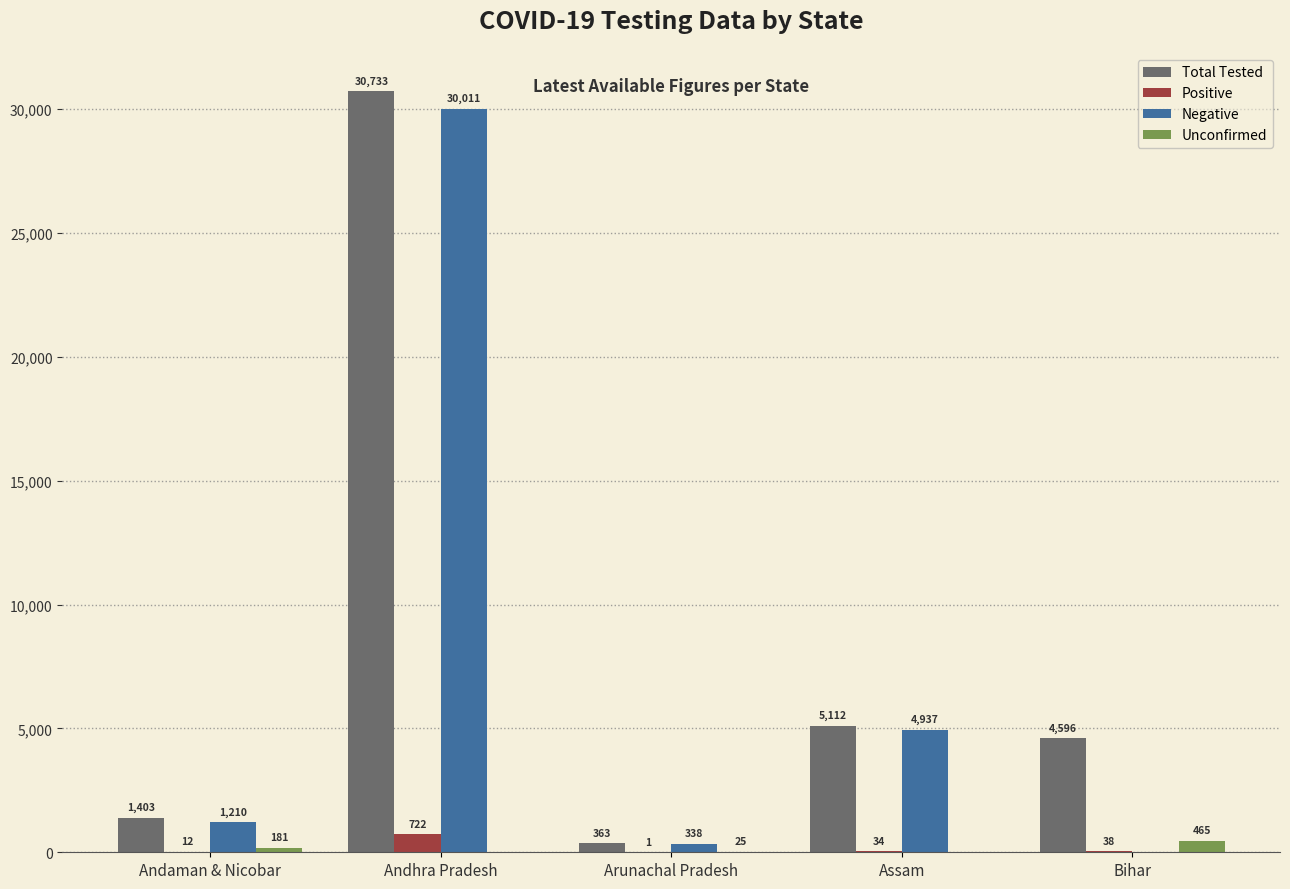

Which series changed the most between Assam and Bihar?

Negative